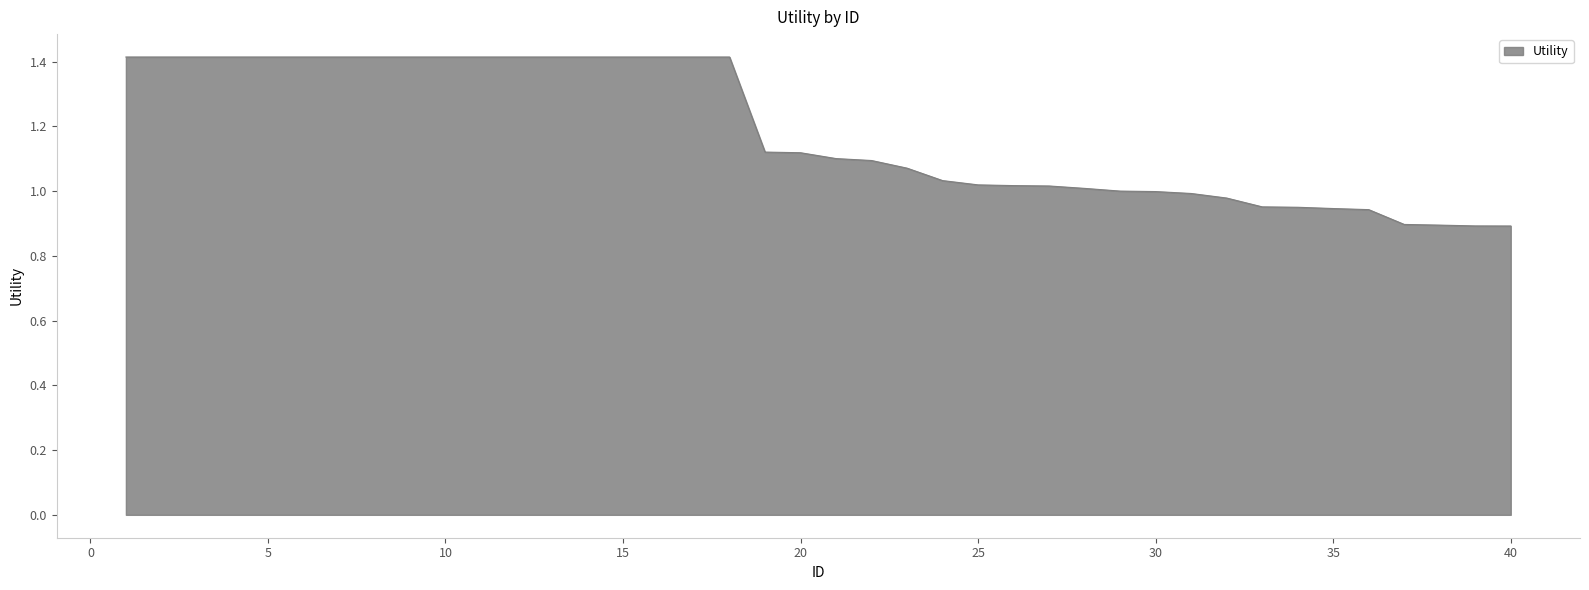

What is the difference between the maximum and minimum values?

0.5